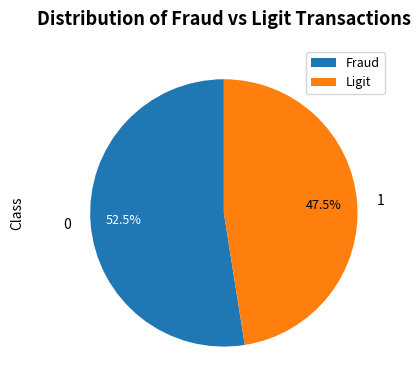

To the nearest percent, what is the difference between the largest and smallest slice percentages?

5%